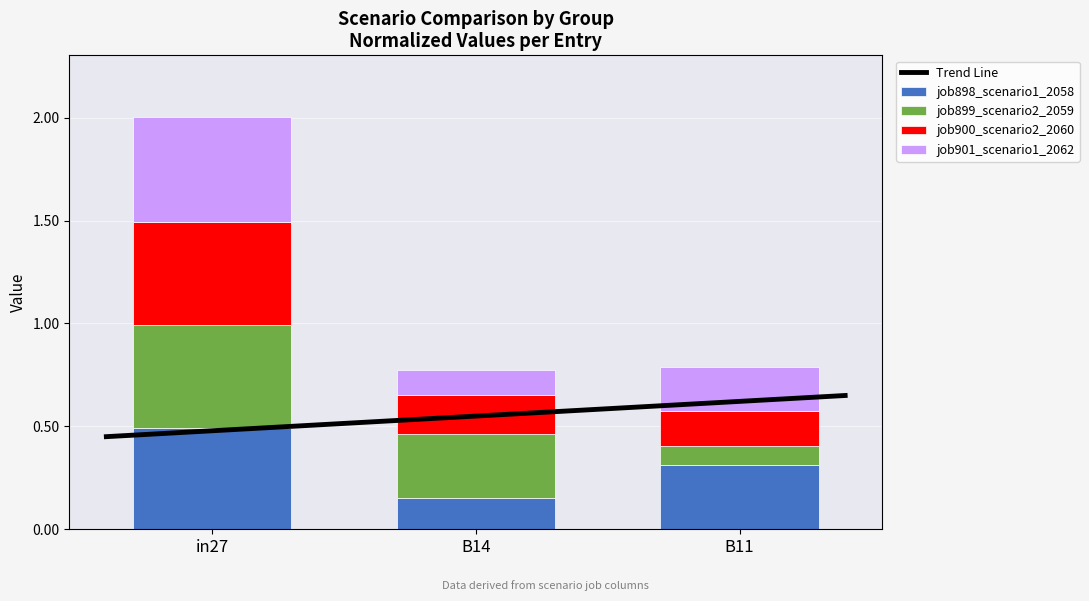

List the labels in order of job898_scenario1_2058 value, largest first.

in27, B11, B14